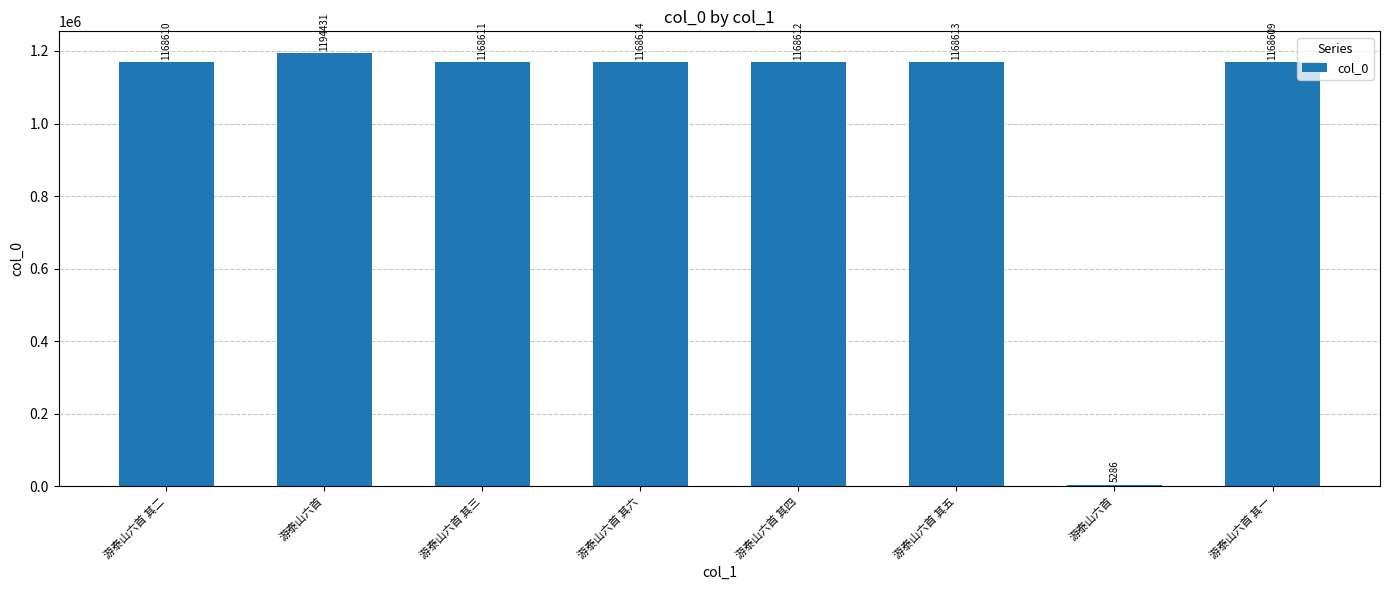

How many values are below 1168612?

4